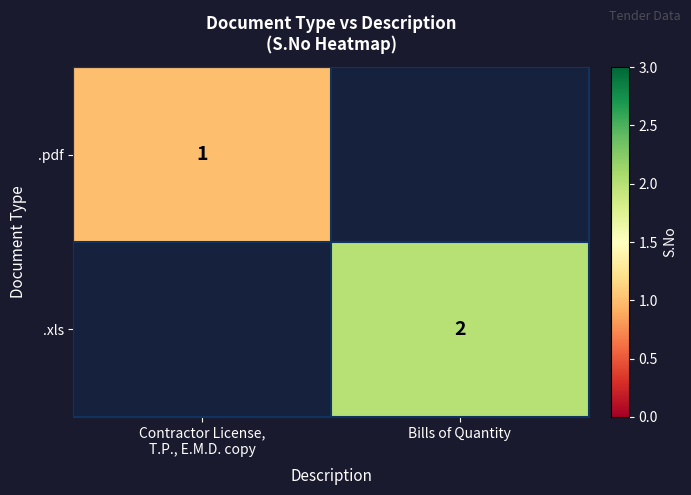

The .xls series shows 3 at Bills of Quantity. True or false?

False